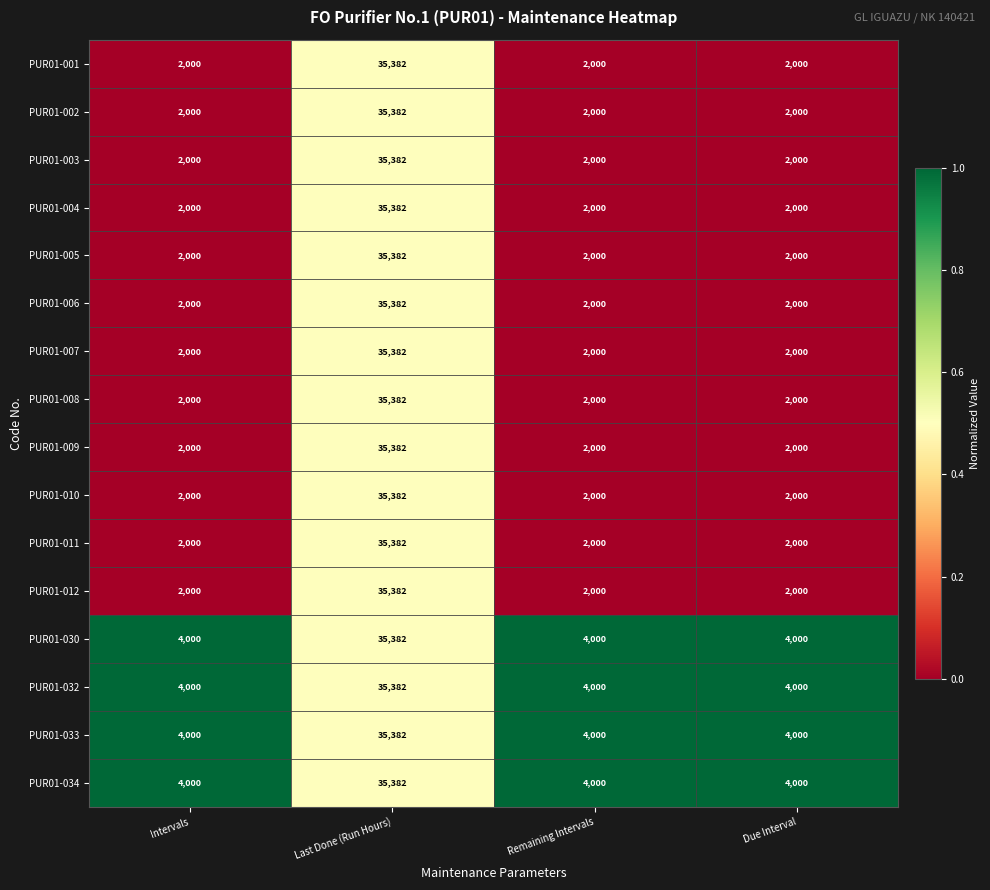

What is the total value across all series at Last Done (Run Hours)?

566112